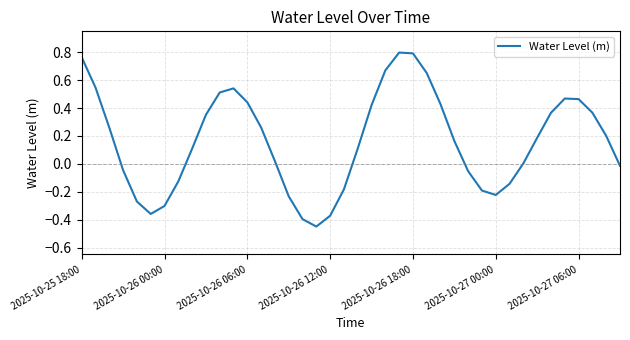

What is the difference between the second highest and minimum values?

1.2